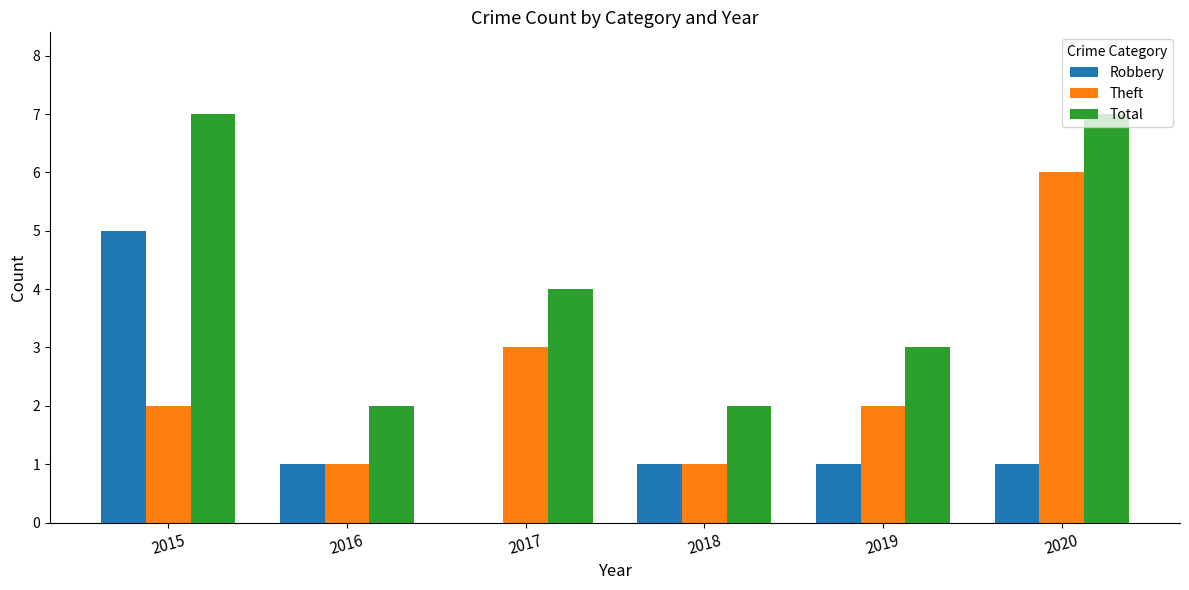

What is the approximate value of Total at 2018?

2